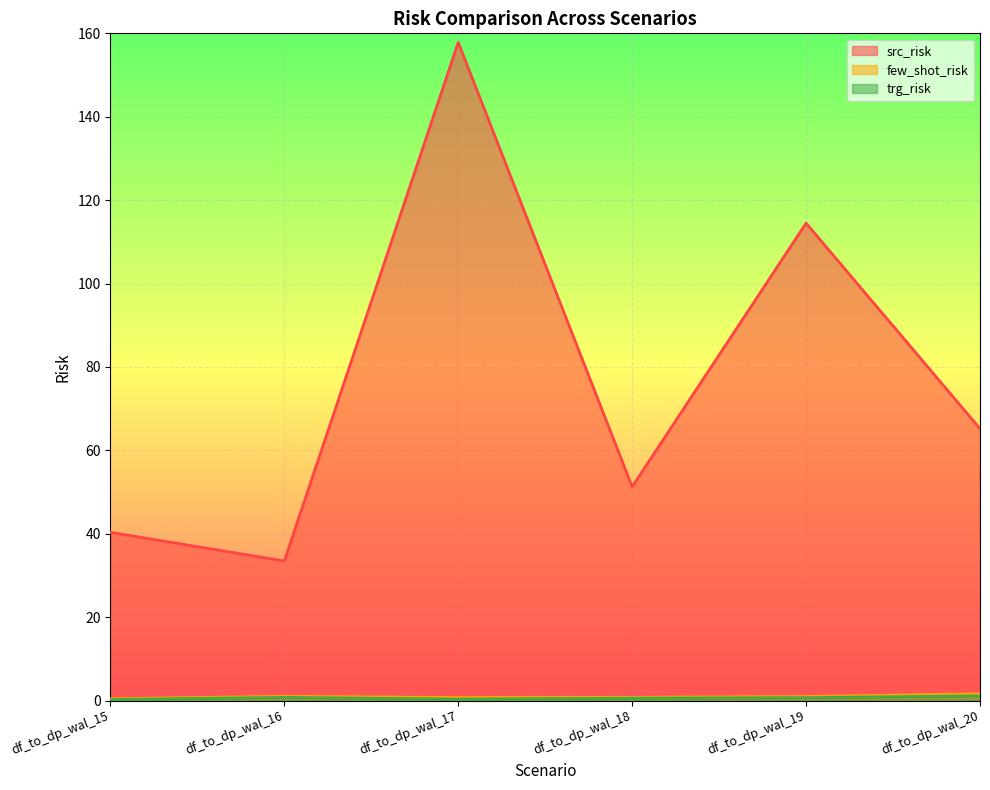

Which has a higher value, df_to_dp_wal_20 or df_to_dp_wal_15?

df_to_dp_wal_20